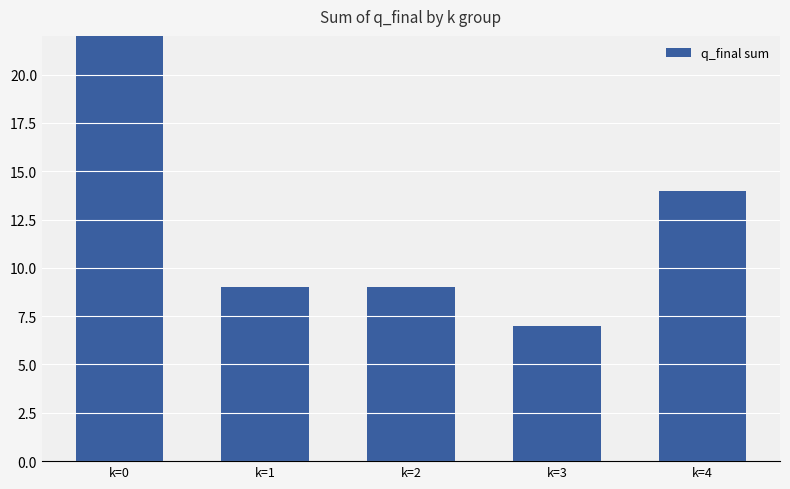

Reading left to right, extract all data points from this chart.

k=0=41	k=1=9	k=2=9	k=3=7	k=4=14